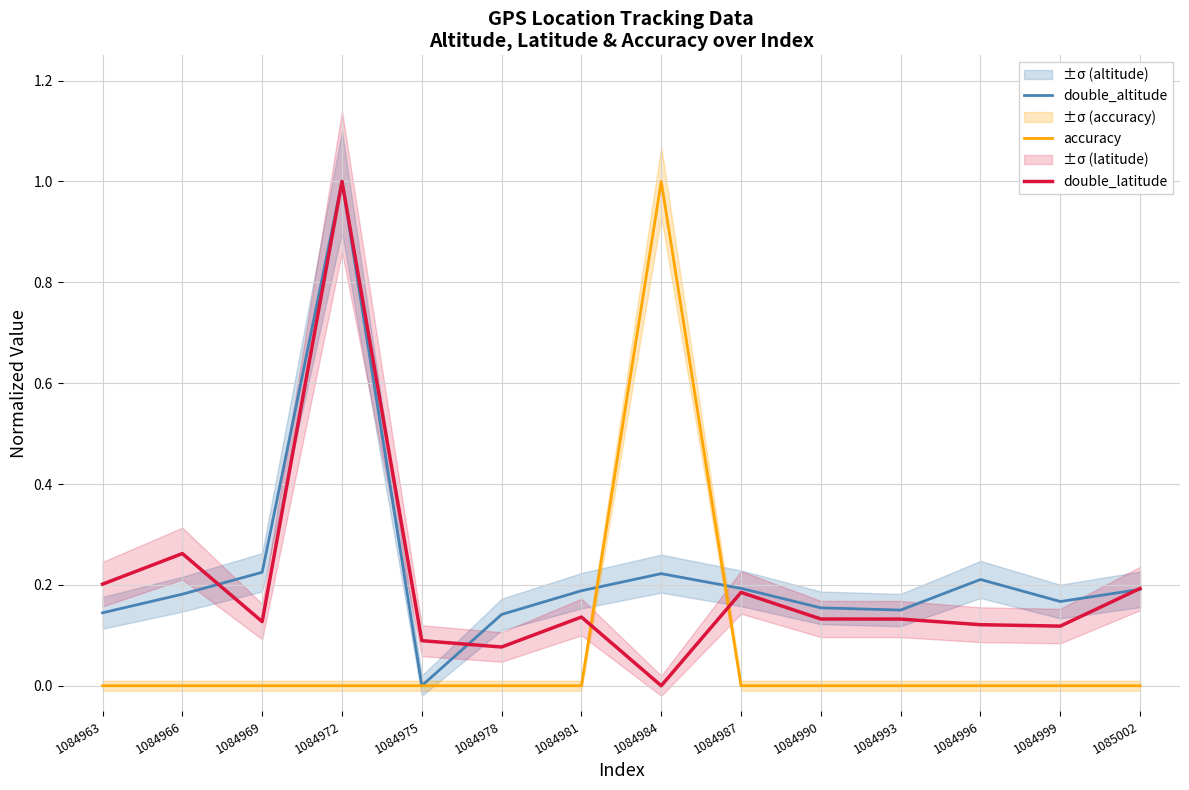

List the series in order of their overall mean, lowest first.

accuracy, double_latitude, double_altitude